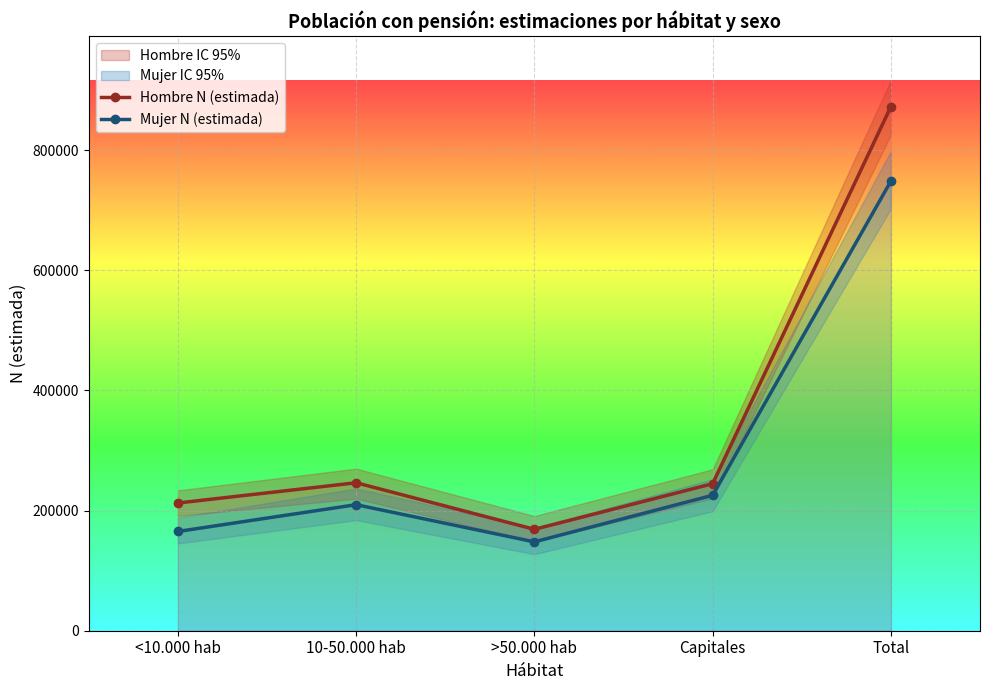

Where does the Hombre N (estimada) series first go above 244670?

10-50.000 hab